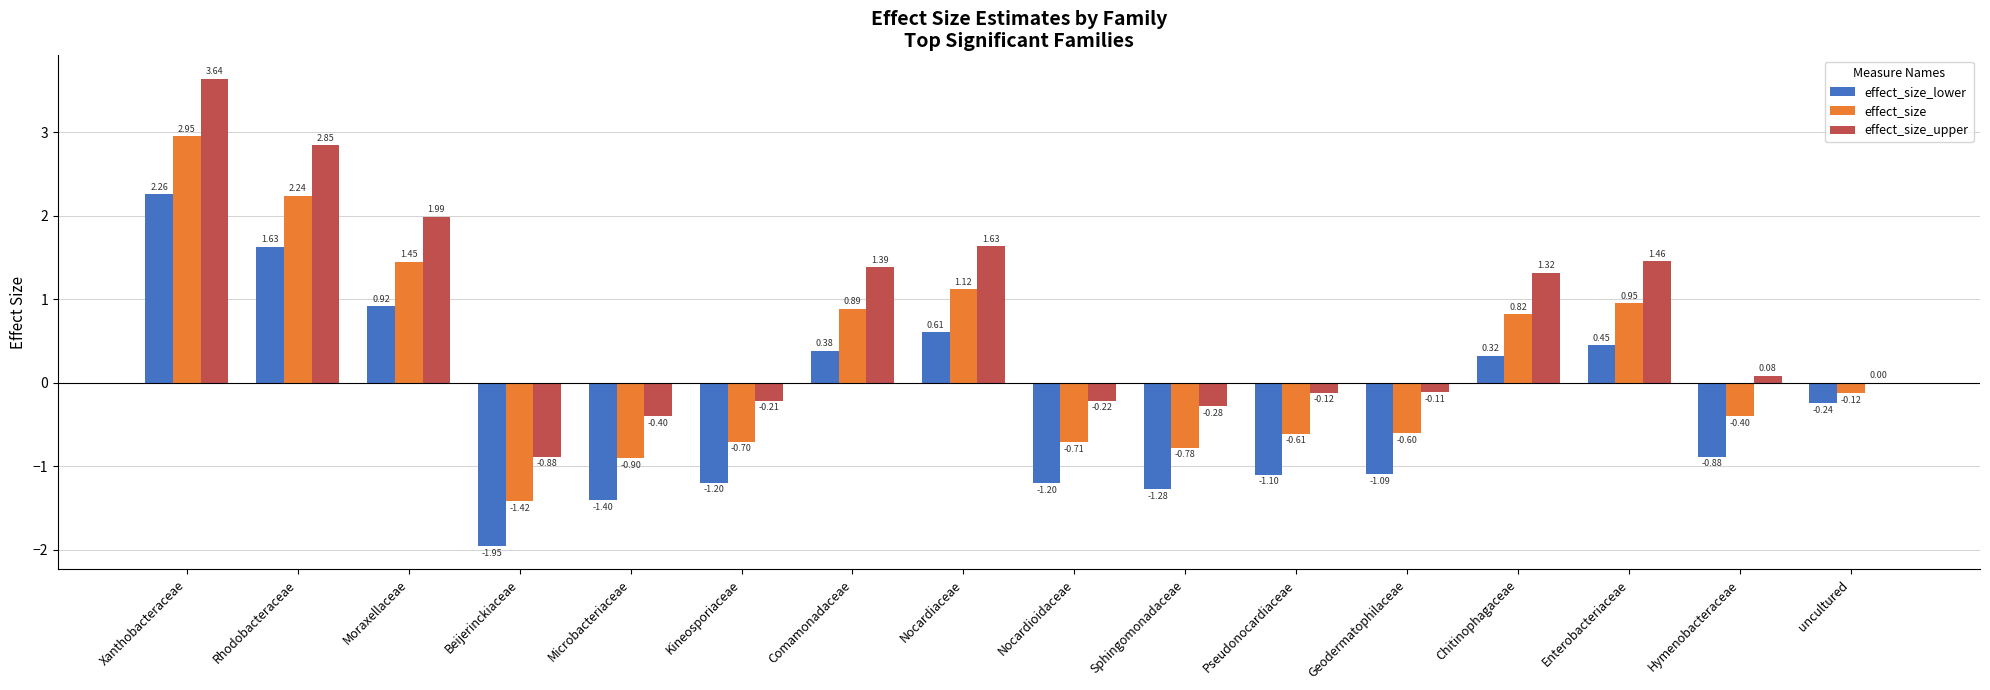

At which category is the sum across all series the highest?

Xanthobacteraceae